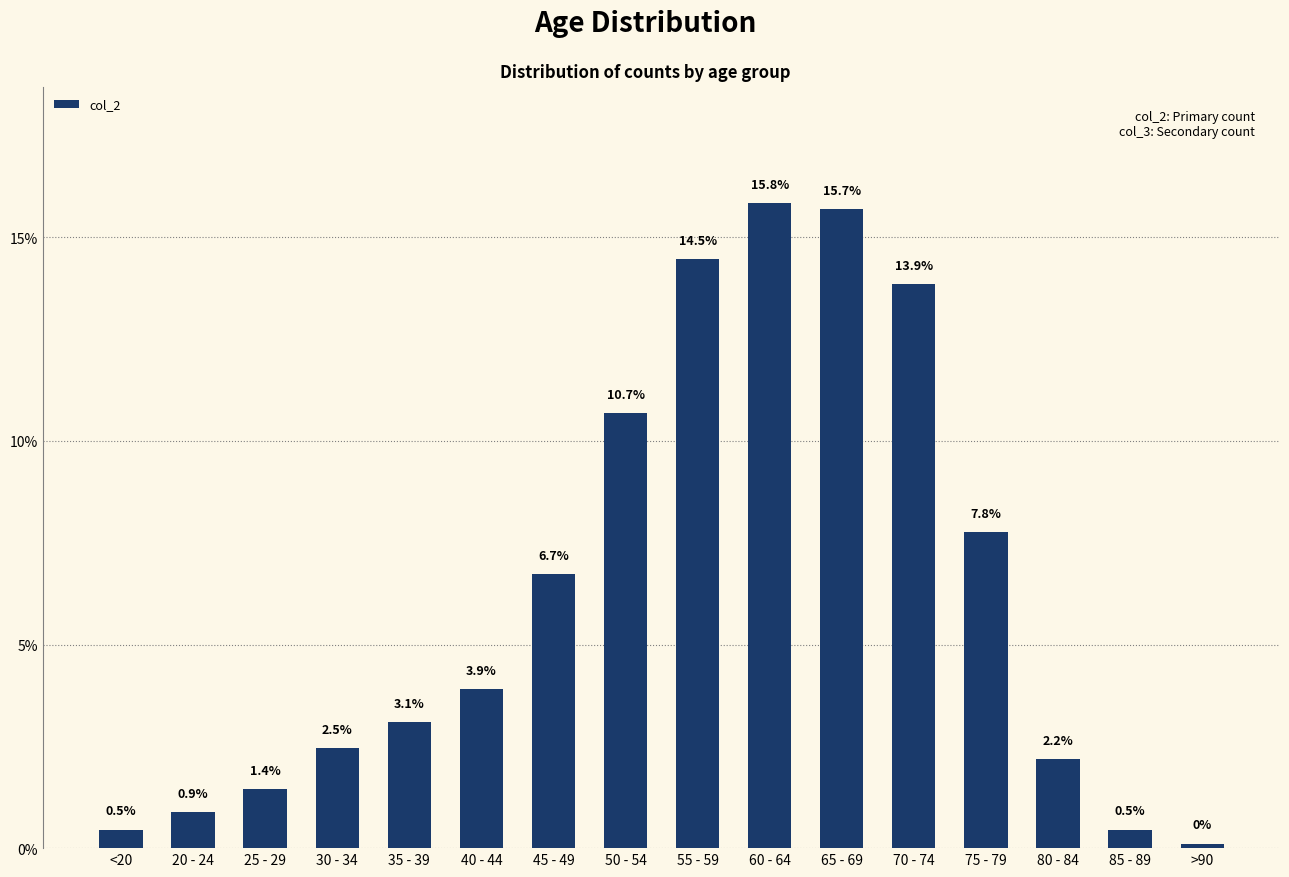

What position from the right is 65 - 69?

6